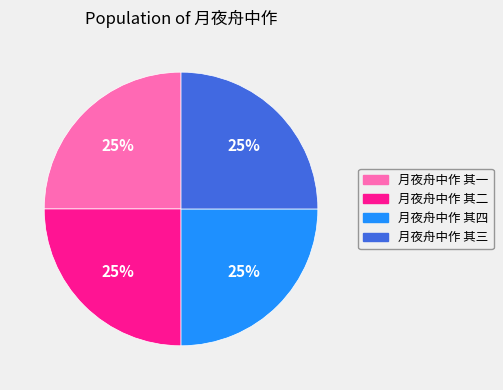

To the nearest percent, what portion does 月夜舟中作 其三 represent?

25%